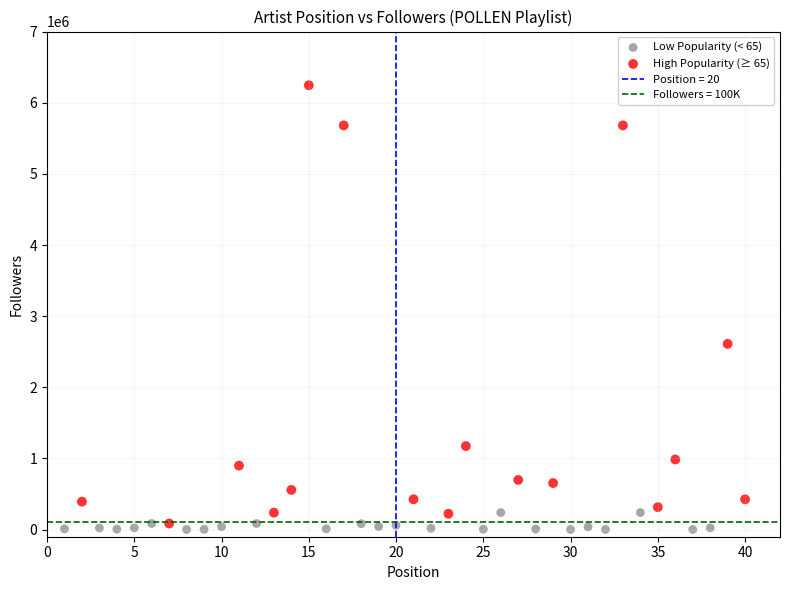

Which series has the widest spread of Y values?

High Popularity (≥ 65)